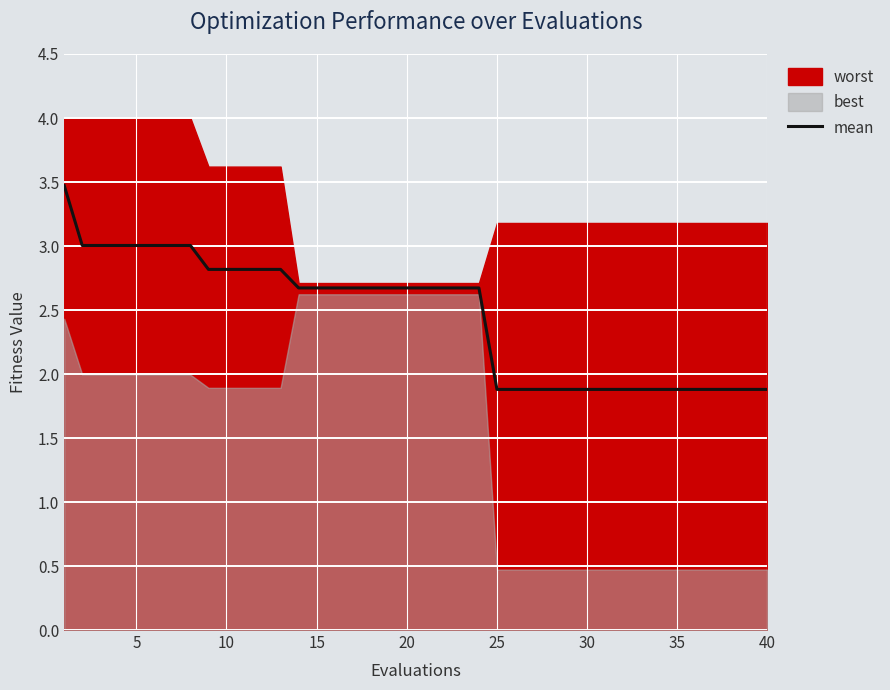

Reading right to left, extract all data points from this chart.

1.9	1.9	1.9	1.9	1.9	1.9	1.9	1.9	1.9	1.9	1.9	1.9	1.9	1.9	1.9	1.9	2.7	2.7	2.7	2.7	2.7	2.7	2.7	2.7	2.7	2.7	2.7	2.8	2.8	2.8	2.8	2.8	3.0	3.0	3.0	3.0	3.0	3.0	3.0	3.5